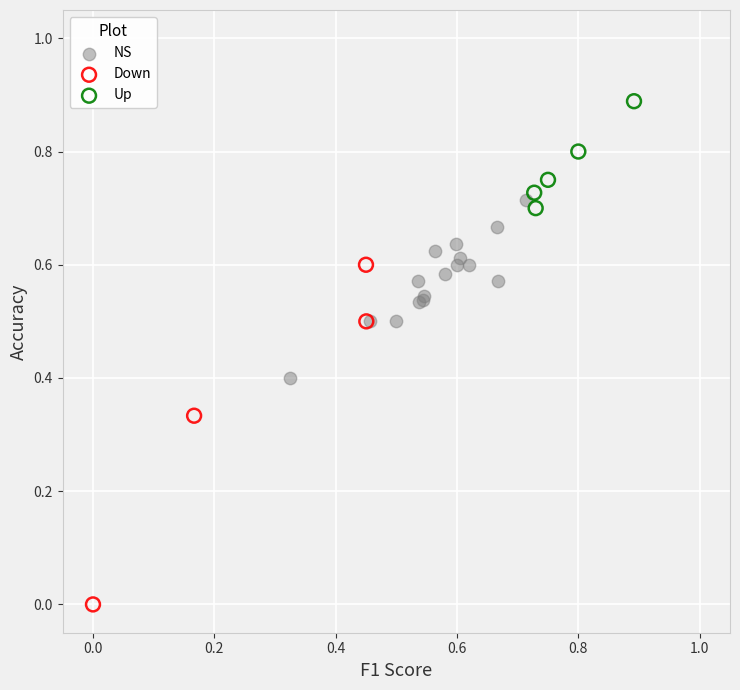

Which series reaches the maximum Y coordinate?

Up